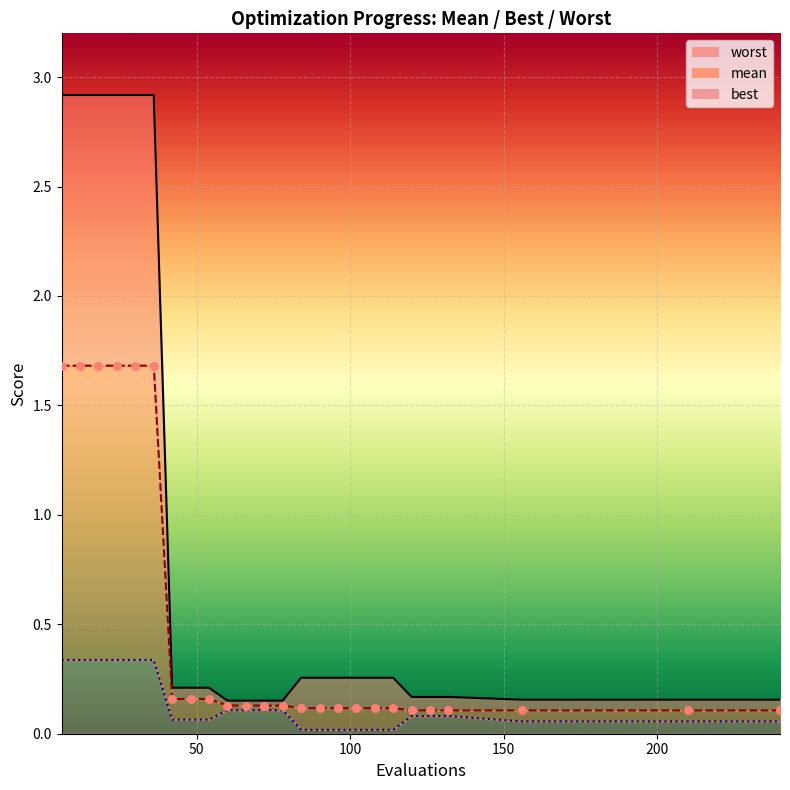

Which series reaches the maximum Y coordinate?

worst